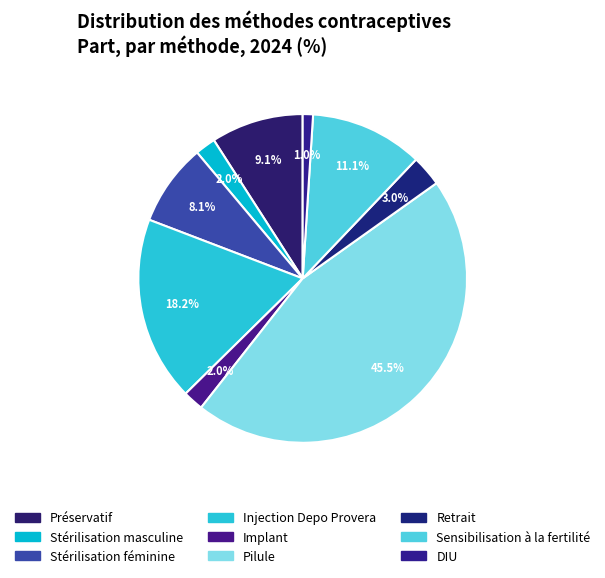

To the nearest percent, what is the difference between the largest and smallest slice percentages?

44%